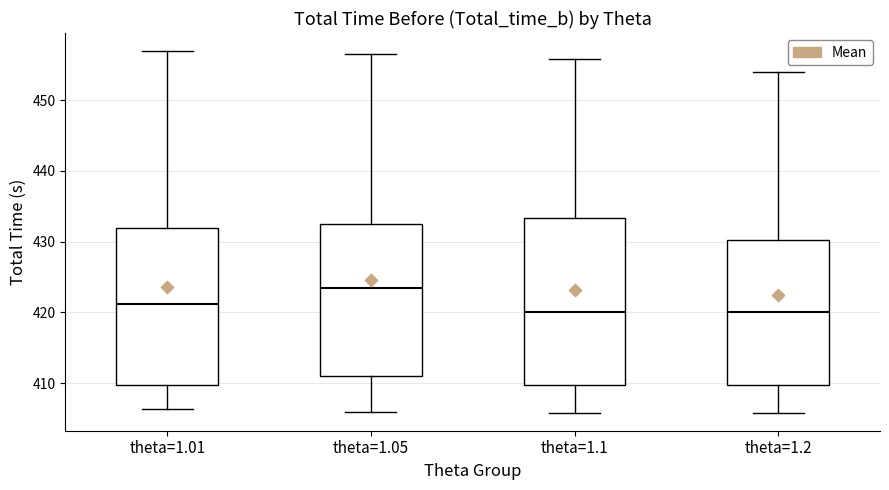

Which box has the highest median line?

theta=1.05